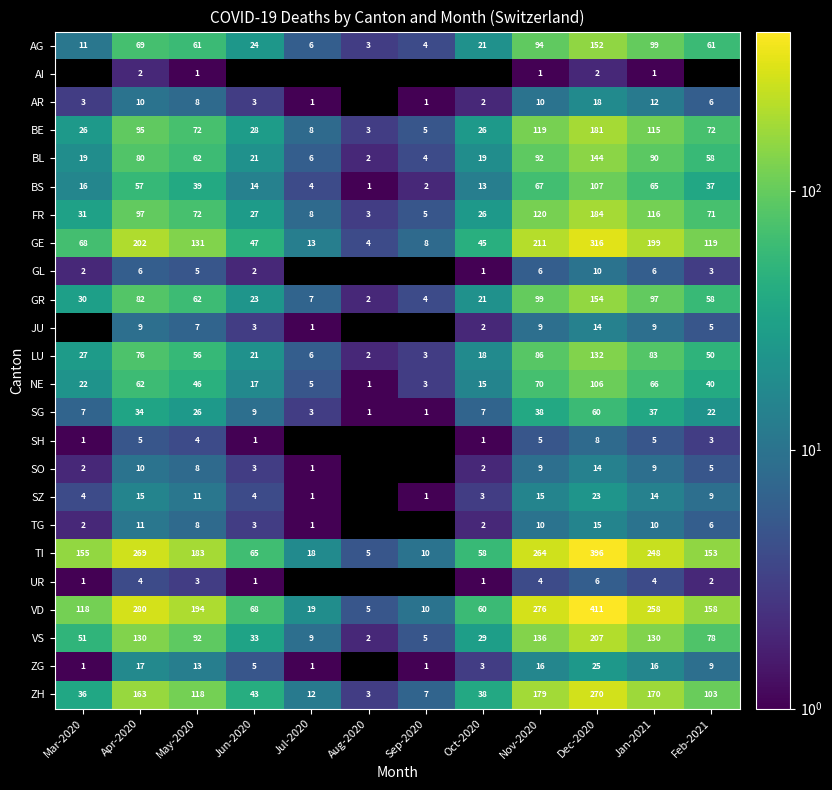

What is the spread (max minus min) of values at Jan-2021?

257